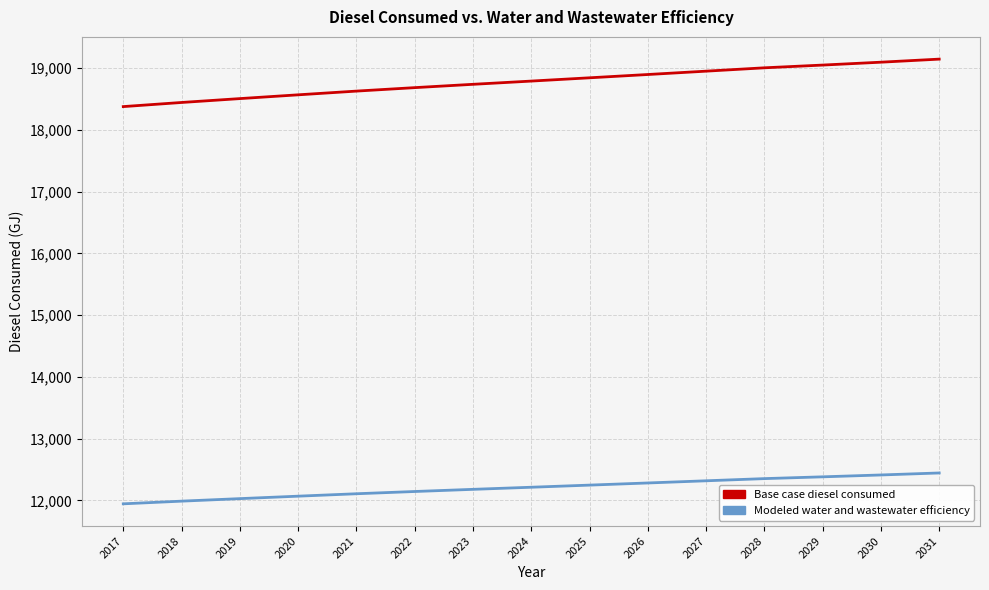

The value of Base case diesel consumed at 2031 is 19144.1. True or false?

True